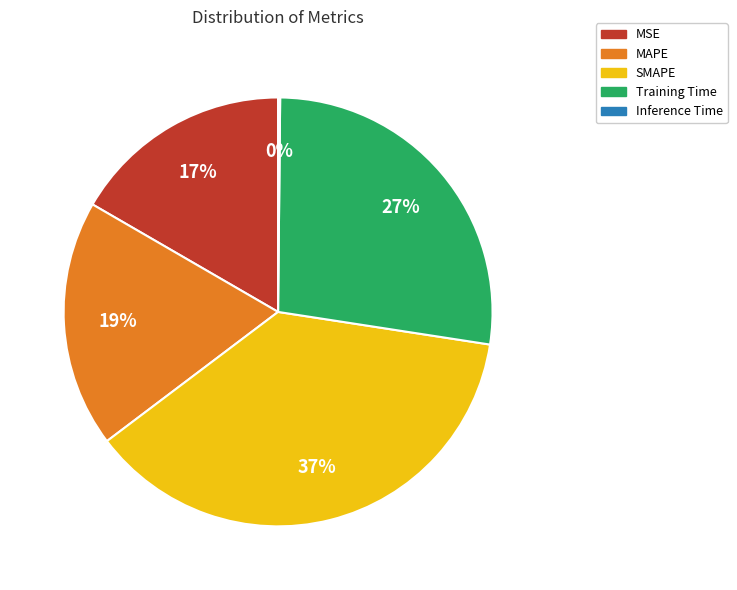

Is it true that Training Time is 27% of the pie?

True